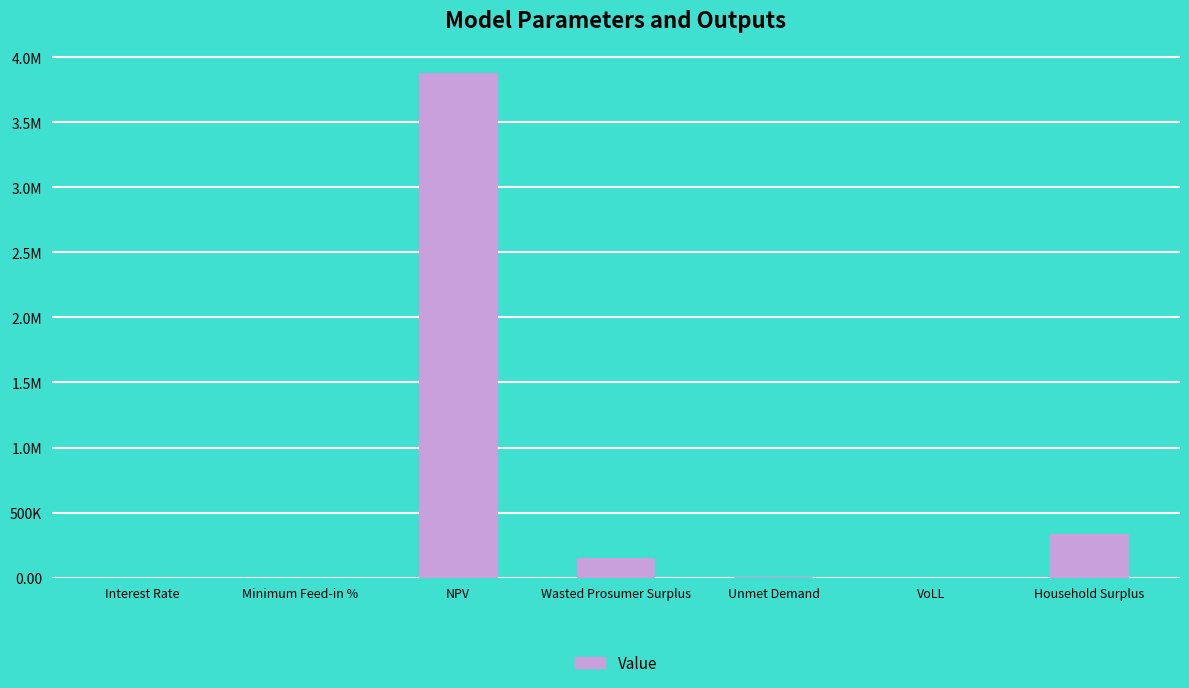

At which label does the data first exceed 3923?

NPV